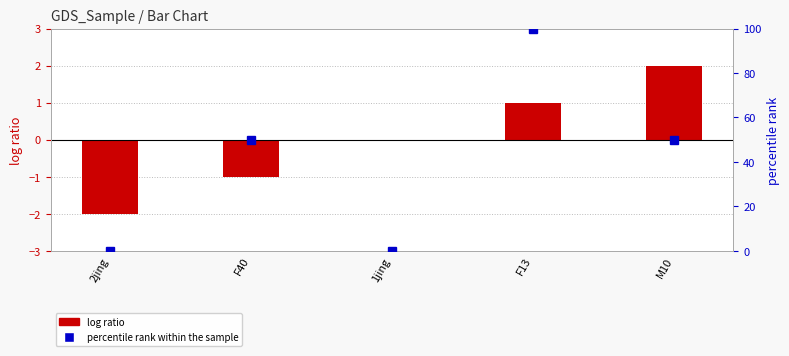

At which label does percentile rank within the sample reach its peak?

F13